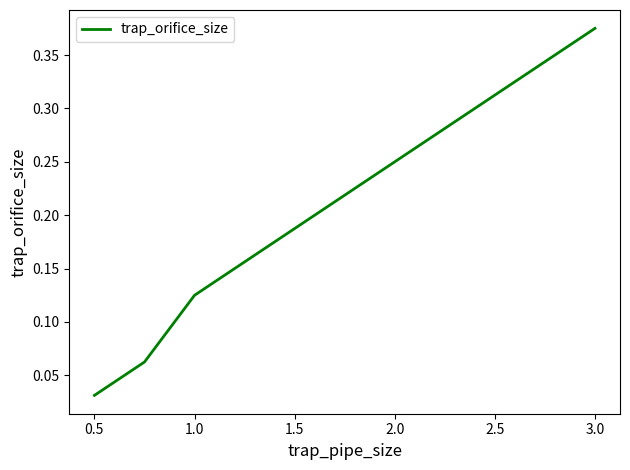

What is the sum of all values?

1.0